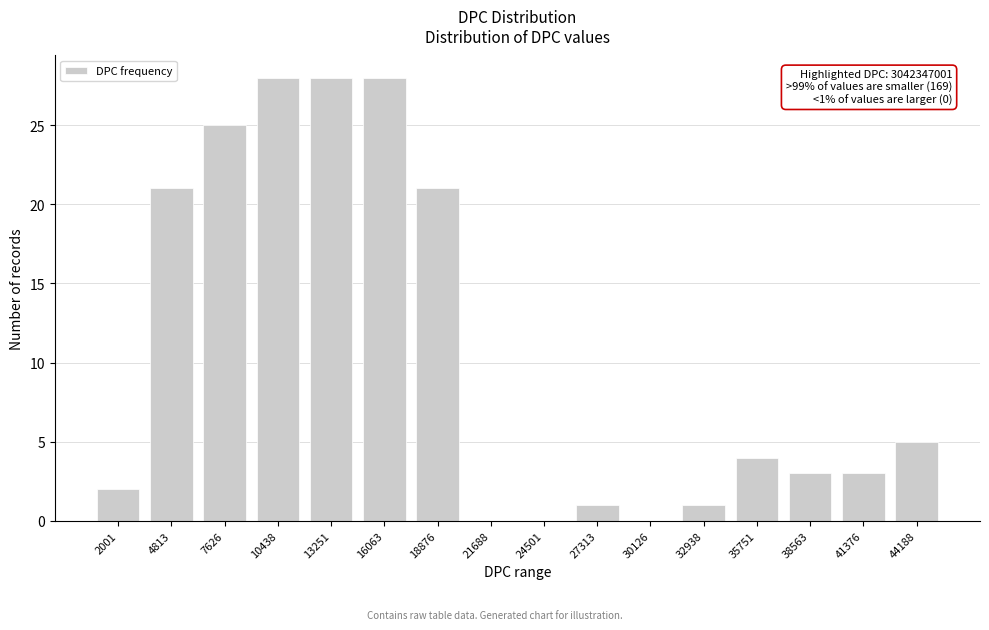

Reading right to left, transcribe all the data shown in this chart.

44188=5	41376=3	38563=3	35751=4	32938=1	30126=0	27313=1	24501=0	21688=0	18876=21	16063=28	13251=28	10438=28	7626=25	4813=21	2001=2